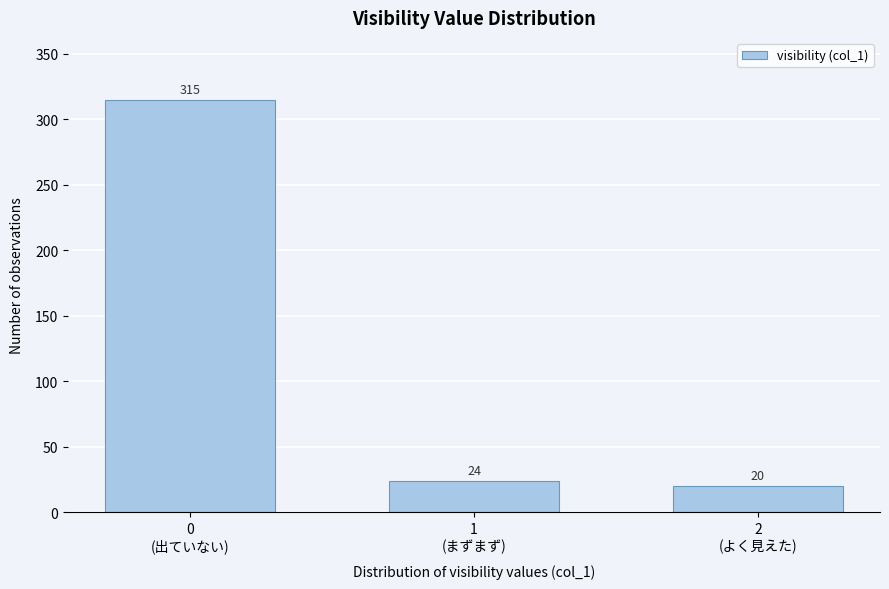

Reading left to right, transcribe all the data shown in this chart.

315	24	20